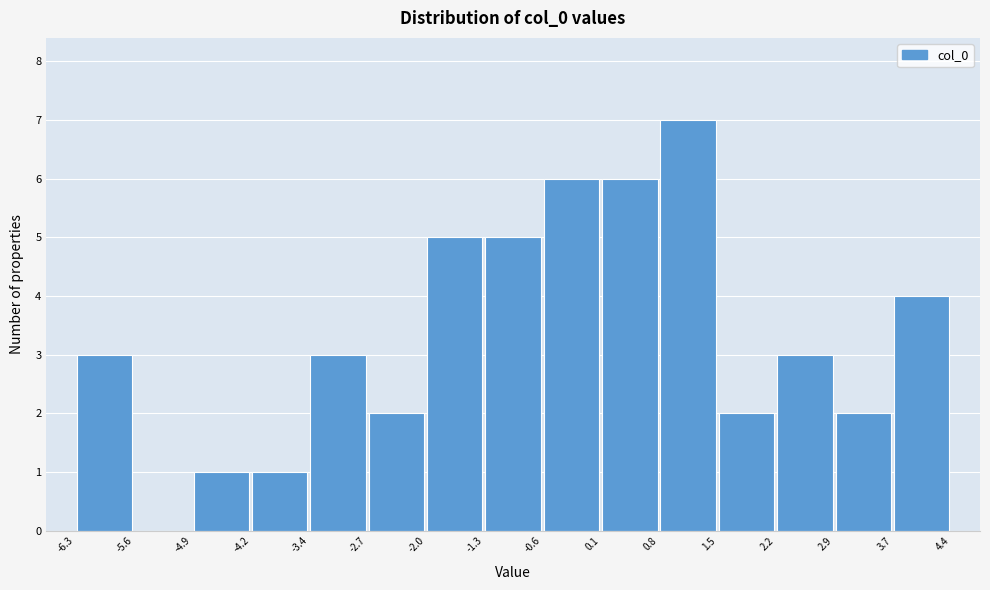

Reading left to right, list every bar in this chart as the range it spans on the x-axis followed by its height. The values are not printed on the chart, so give them approximately, as read against the axis.

-6.3 to -5.6: 3
-5.6 to -4.9: 0
-4.9 to -4.2: 1
-4.2 to -3.4: 1
-3.4 to -2.7: 3
-2.7 to -2.0: 2
-2.0 to -1.3: 5
-1.3 to -0.6: 5
-0.6 to 0.1: 6
0.1 to 0.8: 6
0.8 to 1.5: 7
1.5 to 2.2: 2
2.2 to 2.9: 3
2.9 to 3.7: 2
3.7 to 4.4: 4